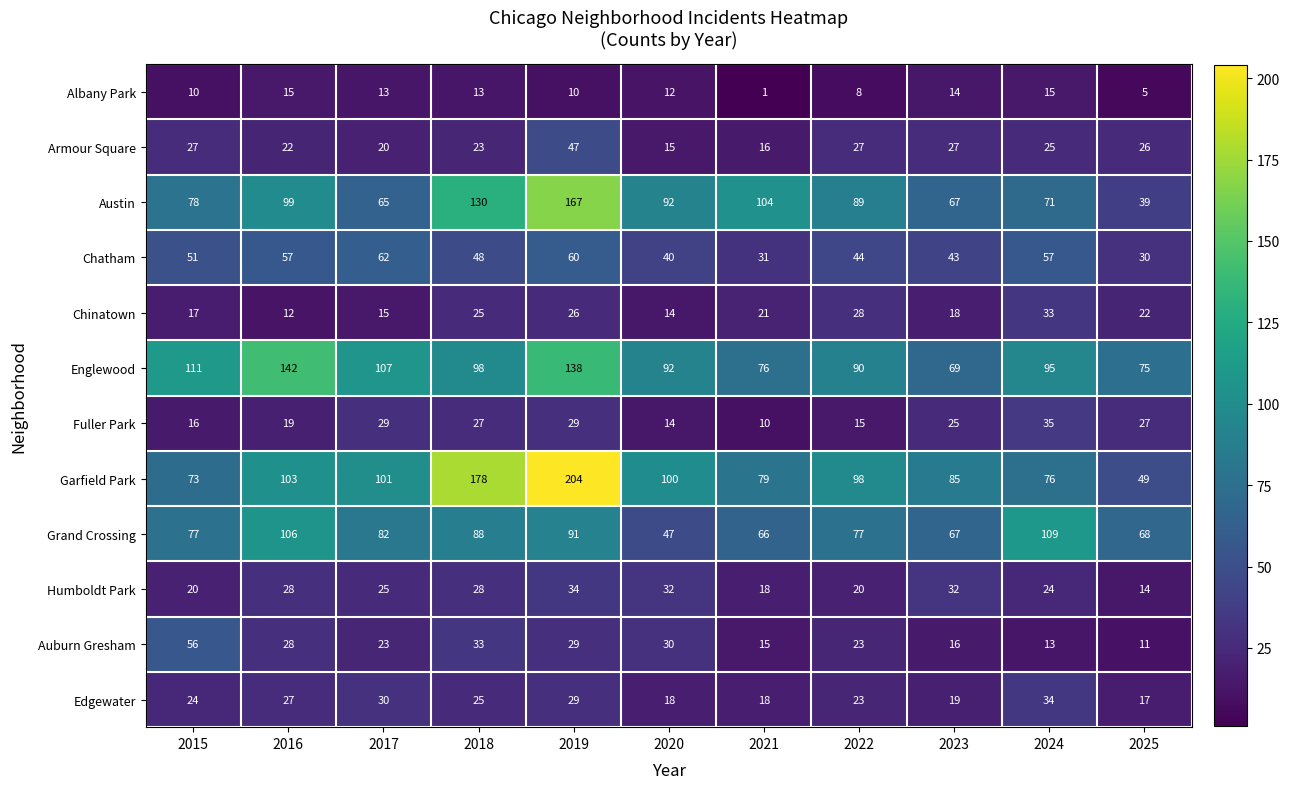

At 2024, list the series in order from largest to smallest.

Grand Crossing, Englewood, Garfield Park, Austin, Chatham, Fuller Park, Edgewater, Chinatown, Armour Square, Humboldt Park, Albany Park, Auburn Gresham